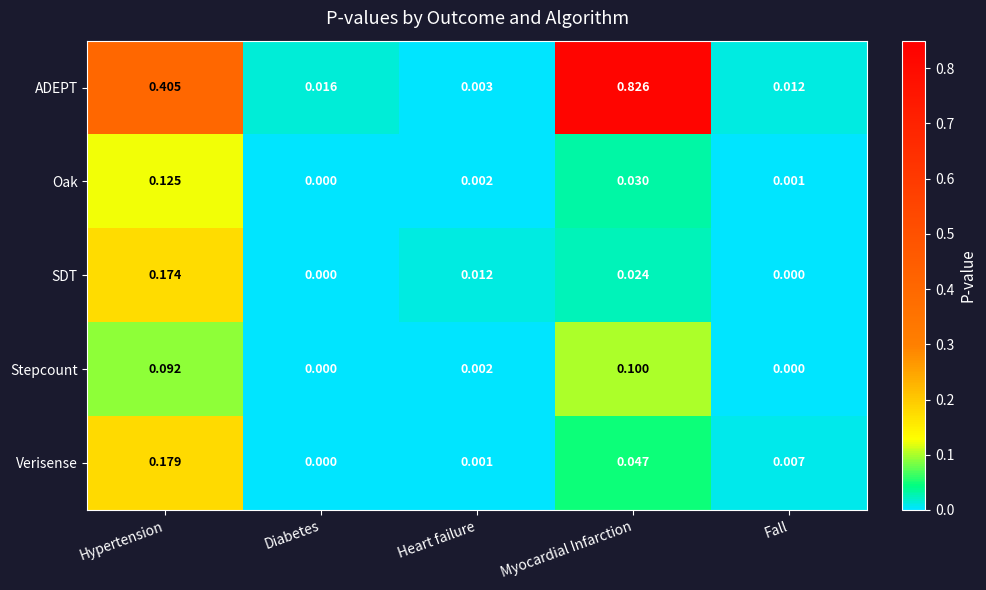

Which series has the largest range (max minus min)?

ADEPT